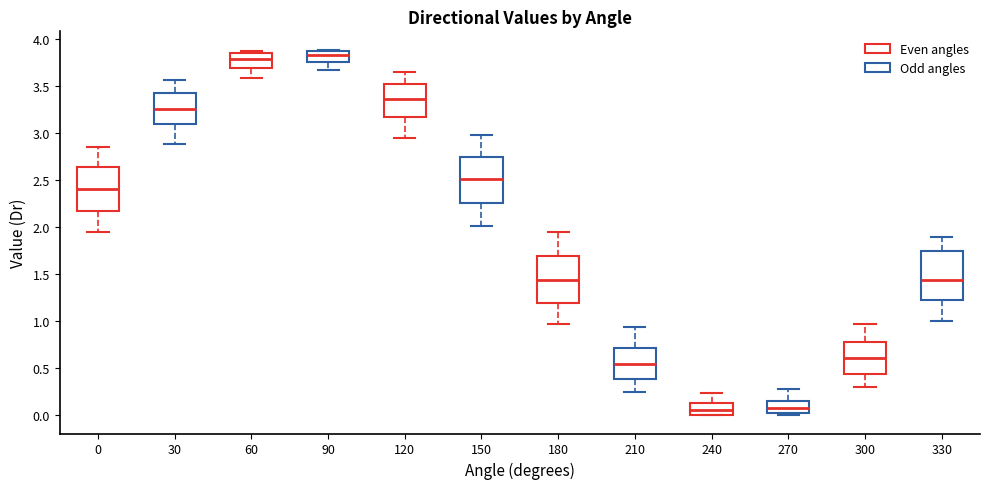

Reading left to right, read every box against the y-axis: the position of its median line, the range the box covers, and the ends of its whiskers. The values are not printed on the chart, so give them approximately, as read against the axis.

0: median 2.40, box 2.20 to 2.65, whiskers 1.95 to 2.85
30: median 3.25, box 3.10 to 3.40, whiskers 2.90 to 3.55
60: median 3.80, box 3.70 to 3.85, whiskers 3.60 to 3.85 (just above the box's upper edge)
90: median 3.85 (just below the box's upper edge), box 3.75 to 3.85, whiskers 3.65 to 3.90
120: median 3.35, box 3.20 to 3.50, whiskers 2.95 to 3.65
150: median 2.50, box 2.25 to 2.75, whiskers 2.00 to 3.00
180: median 1.45, box 1.20 to 1.70, whiskers 0.95 to 1.95
210: median 0.55, box 0.40 to 0.70, whiskers 0.25 to 0.95
240: median 0.05, box 0.00 to 0.15, whiskers 0.00 to 0.25
270: median 0.10, box 0.00 to 0.15, whiskers 0.00 (just below the box's lower edge) to 0.30
300: median 0.60, box 0.45 to 0.80, whiskers 0.30 to 0.95
330: median 1.45, box 1.20 to 1.75, whiskers 1.00 to 1.90